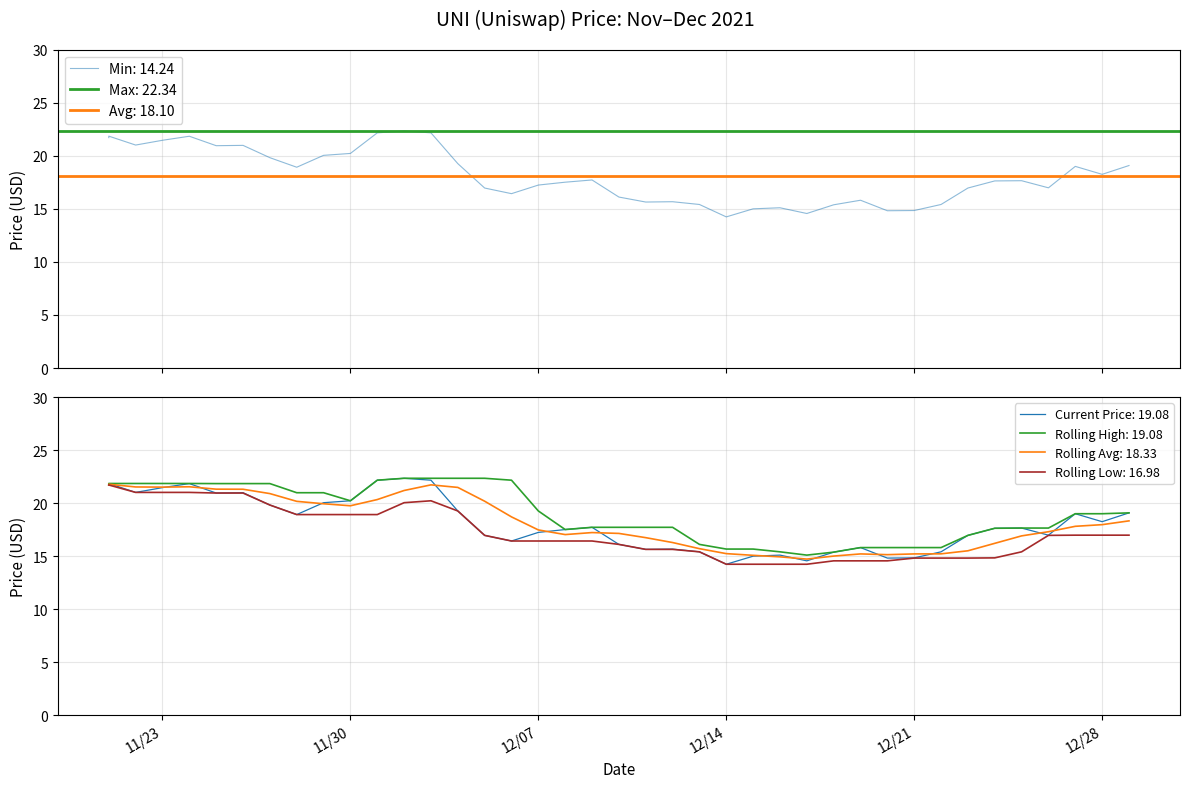

The chart shows a value of 15.8 at 12/19/2021. True or false?

True